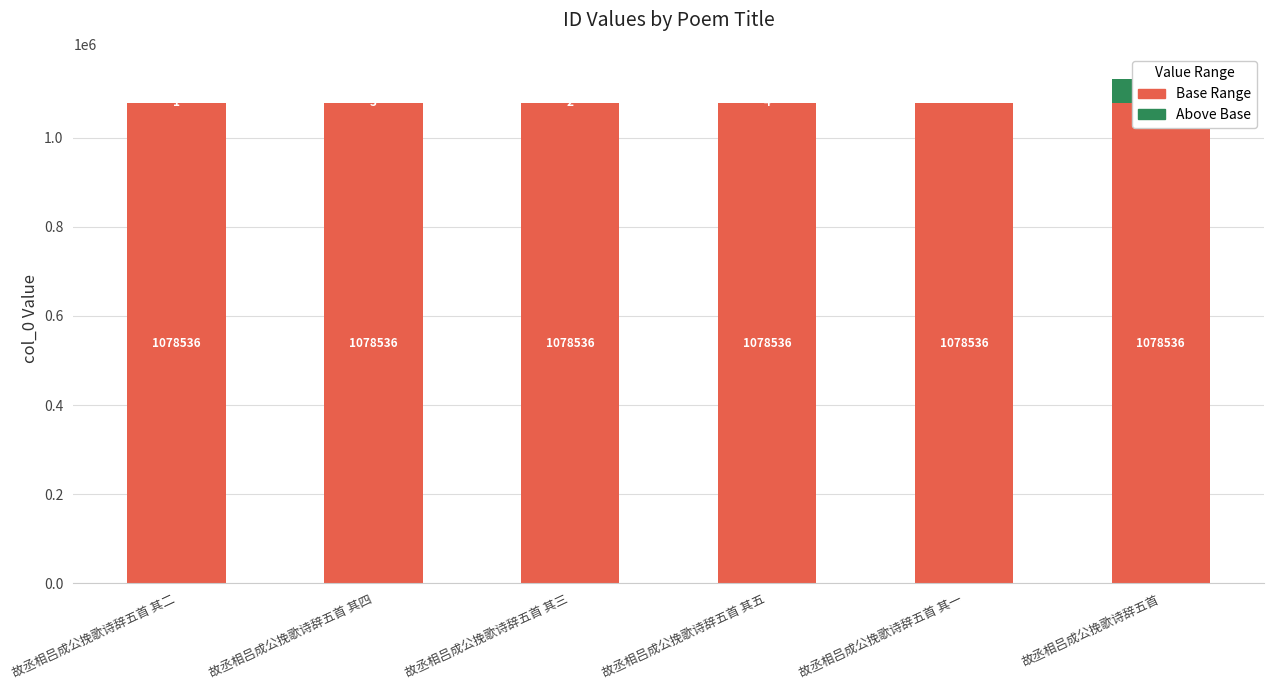

What is the label of the 1st bar from the right?

故丞相吕成公挽歌诗辞五首